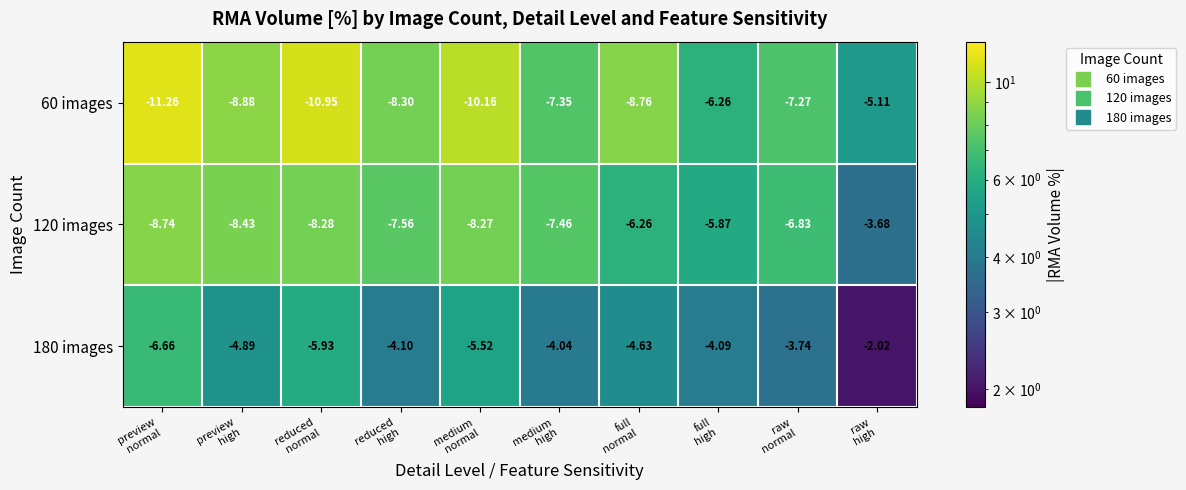

What is the total value across all series at preview
normal?

26.7